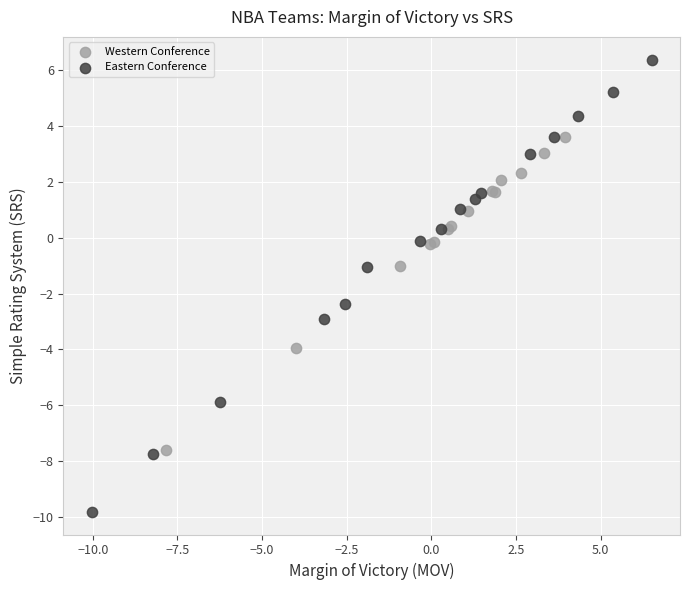

Which series has the largest Y range (max minus min)?

Eastern Conference